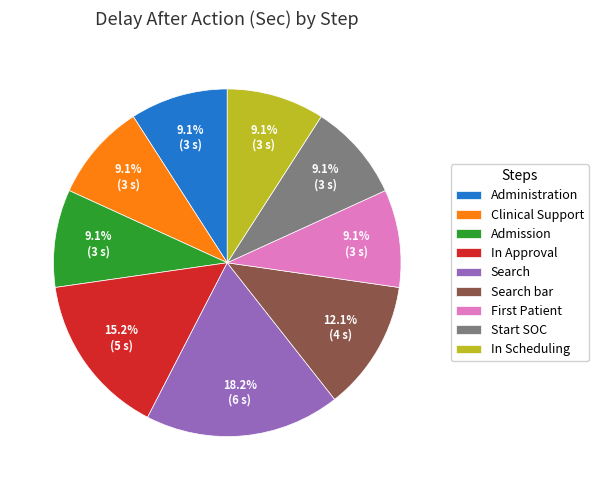

Which category has the biggest portion of the pie?

Search